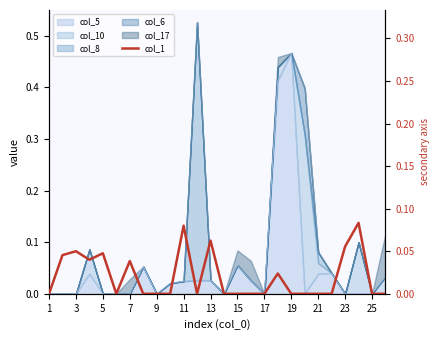

How many data points does each series have?

26